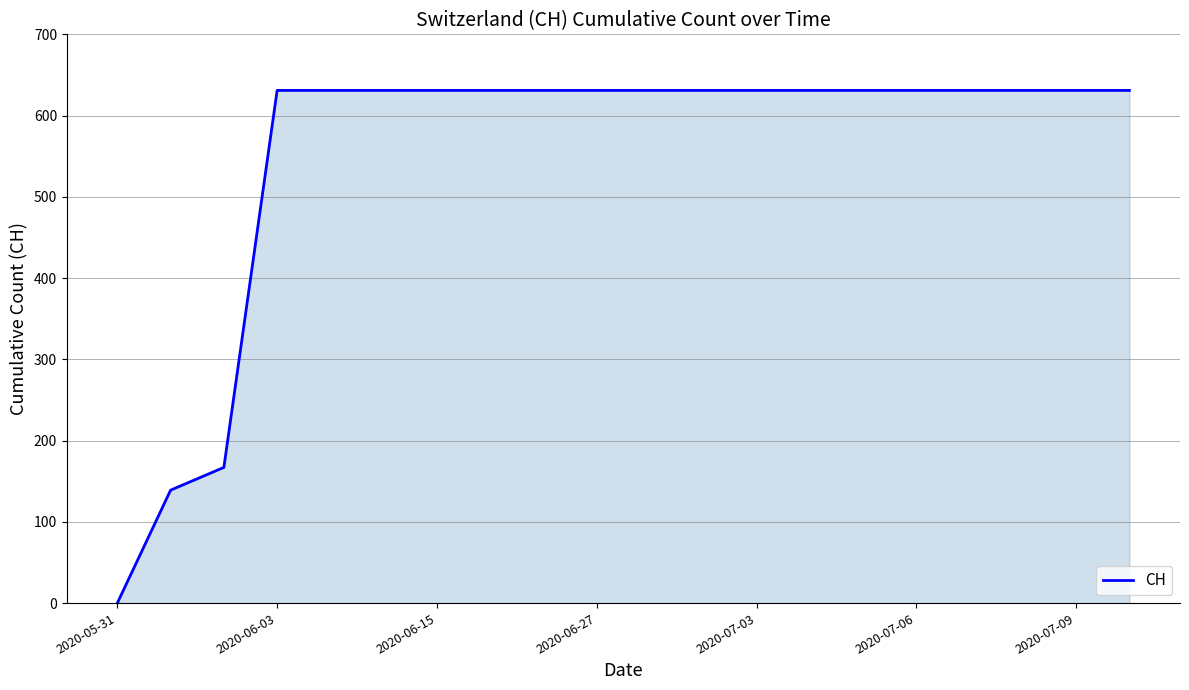

What is the difference between the maximum and minimum values?

631